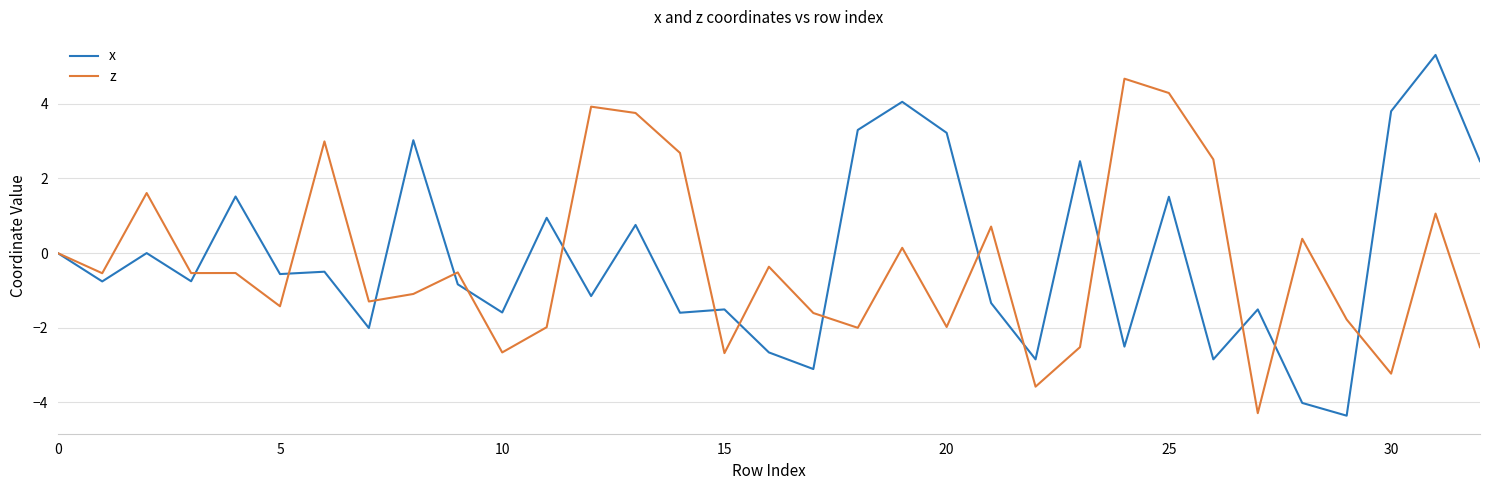

List the series in order of their peak value, highest first.

x, z